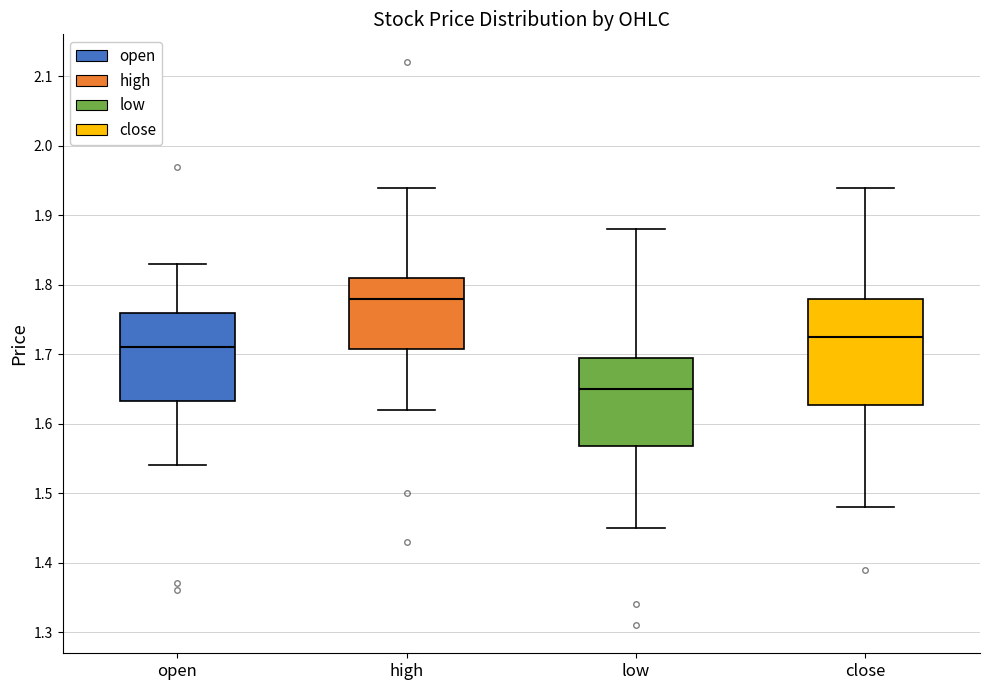

Reading left to right, transcribe this box plot: for each box, give where its median line is, the range the box spans, and where its two whiskers end, as read against the y-axis. The values are not printed on the chart, so give them approximately, as read against the axis.

open: median 1.71, box 1.63 to 1.76, whiskers 1.54 to 1.83
high: median 1.78, box 1.71 to 1.81, whiskers 1.62 to 1.94
low: median 1.65, box 1.57 to 1.70, whiskers 1.45 to 1.88
close: median 1.73, box 1.63 to 1.78, whiskers 1.48 to 1.94